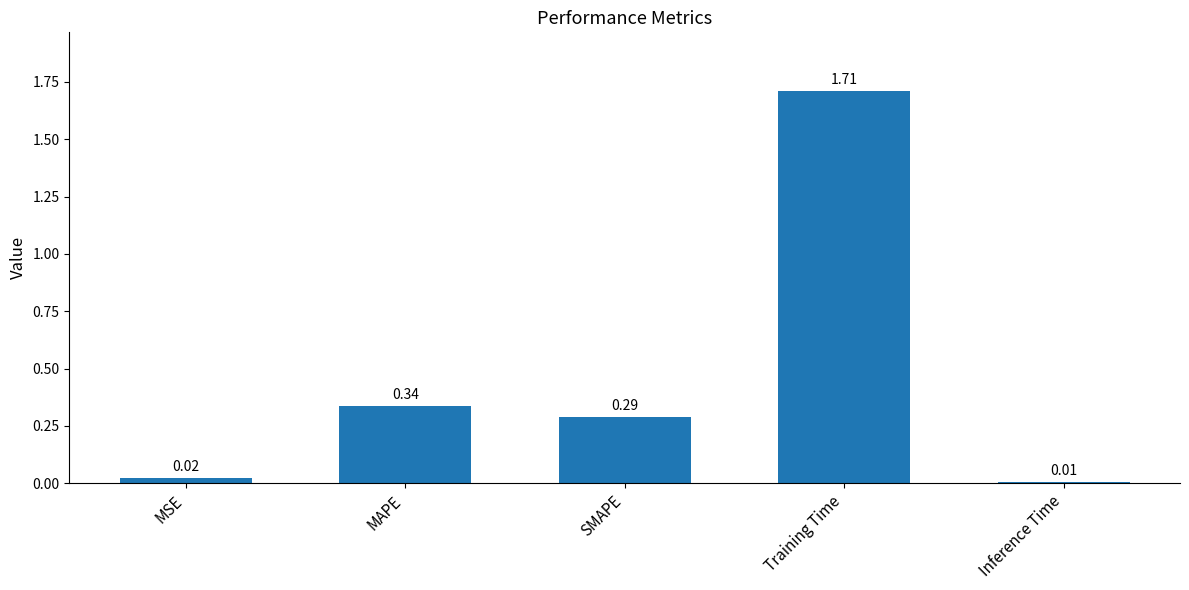

What is the label of the 5th bar from the left?

Inference Time